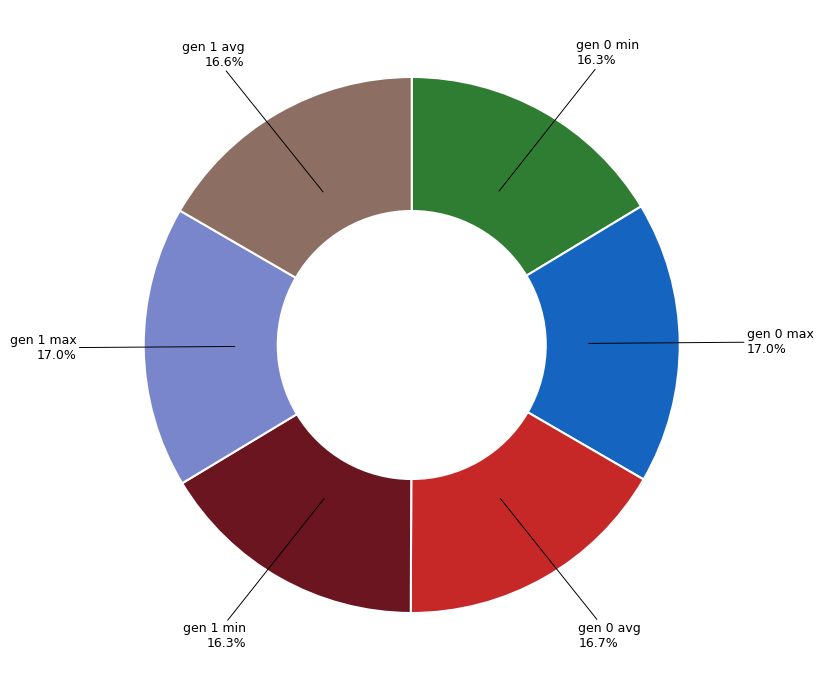

Does any single category account for the majority?

No